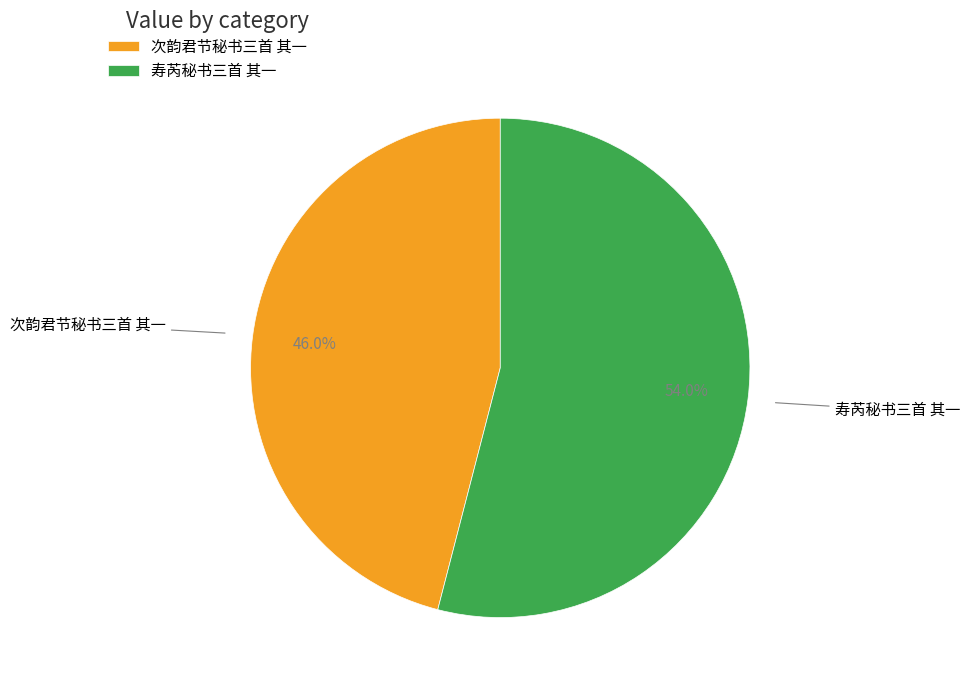

True or false: 次韵君节秘书三首 其一 accounts for 32% of the total.

False